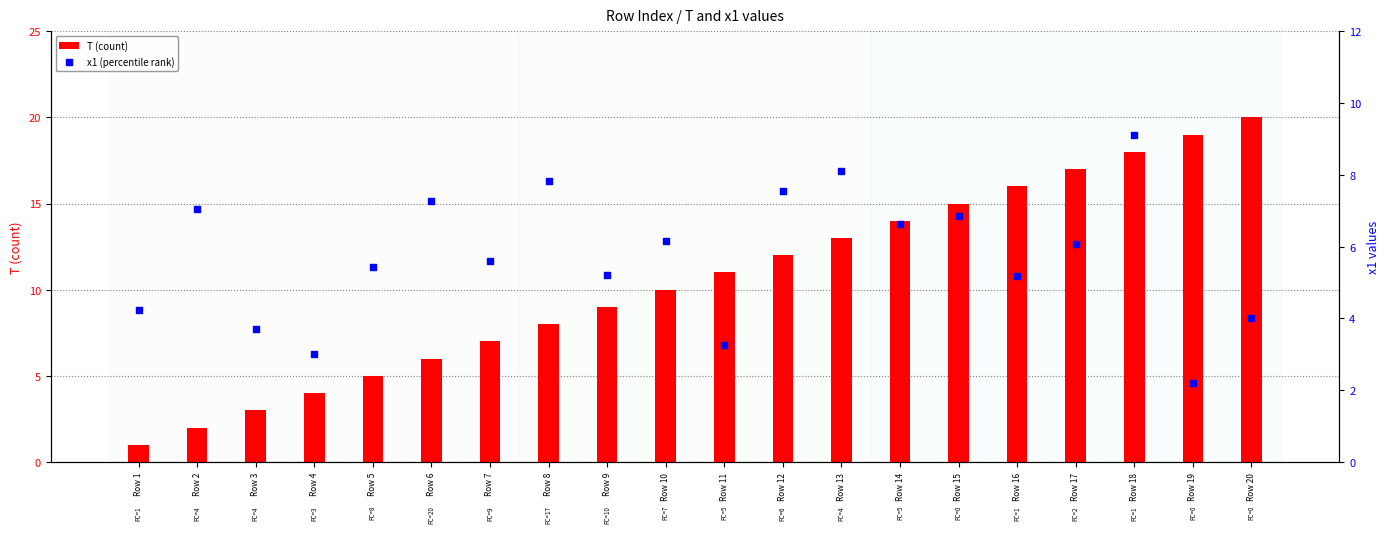

Is the value of T (count) at Row 2 greater than the value of x1 (percentile rank) at Row 14?

No